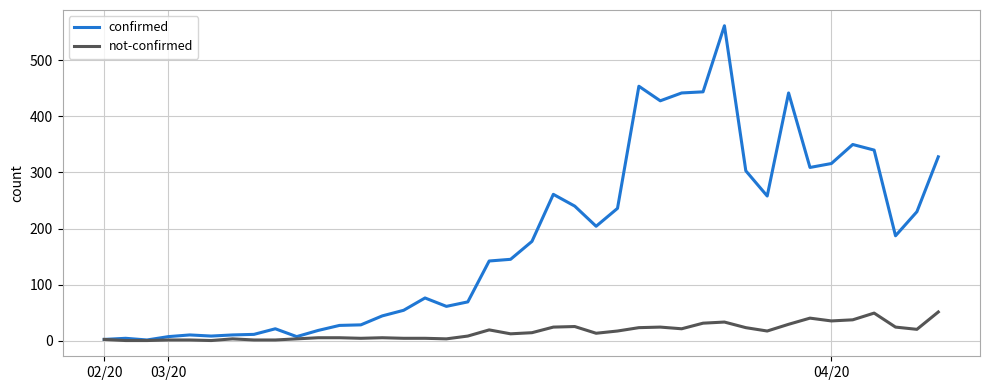

How many values in the confirmed series are below 177?

20